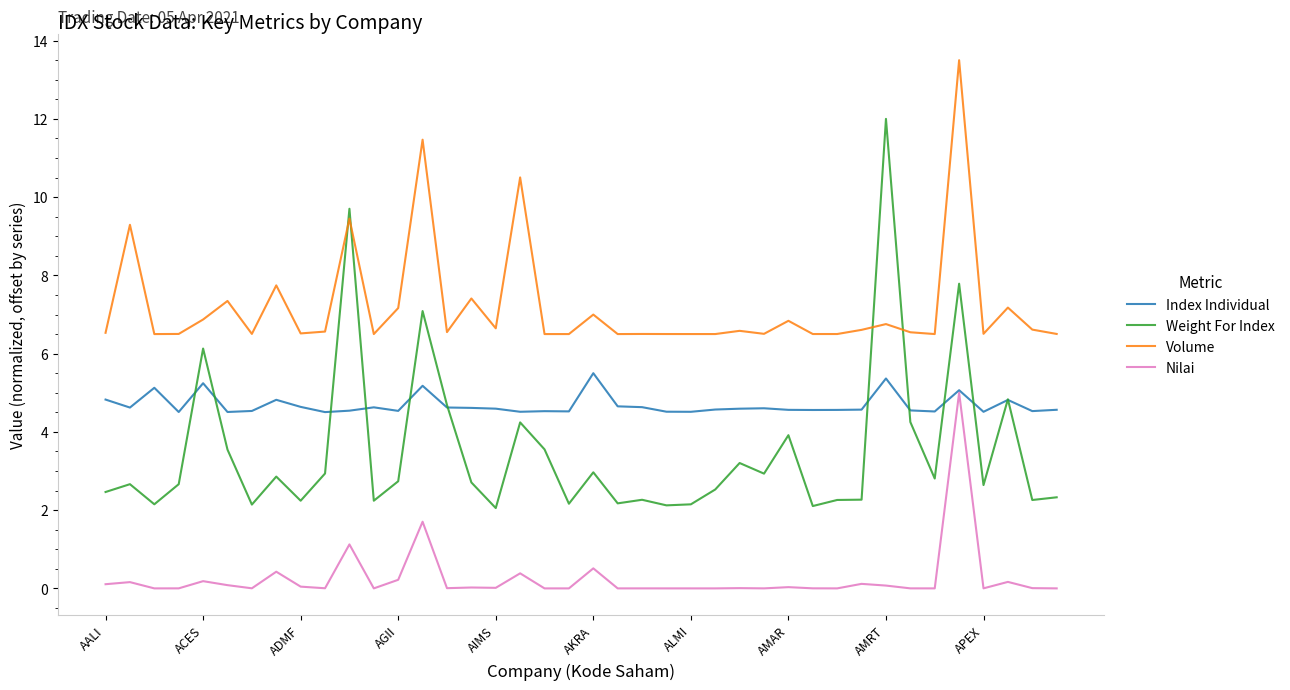

What is the highest value of the Index Individual series?

5.5